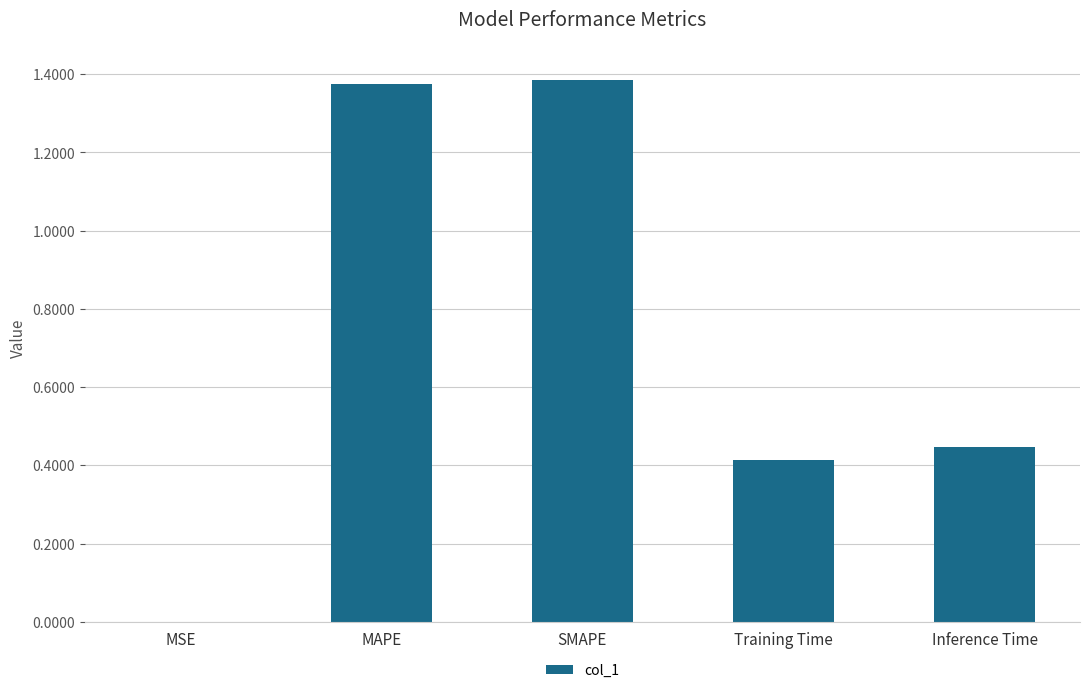

What is the sum of all values?

3.6